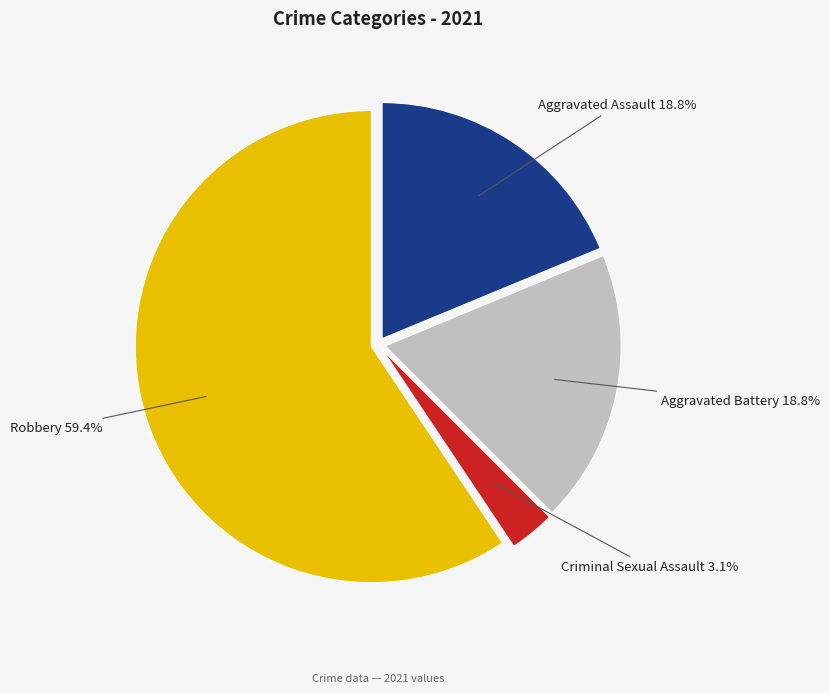

Approximately how many times larger is the value at Aggravated Assault compared to Aggravated Battery?

1.0